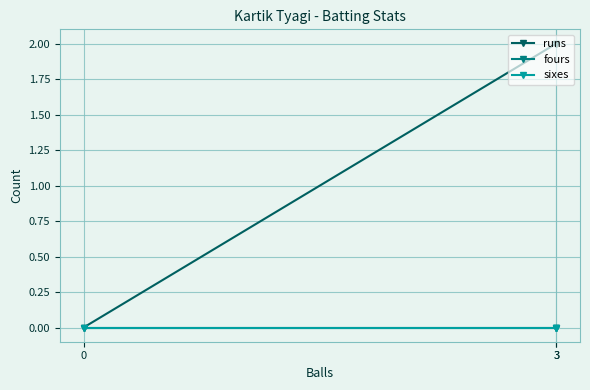

Is it true that runs equals 0 at 0?

True